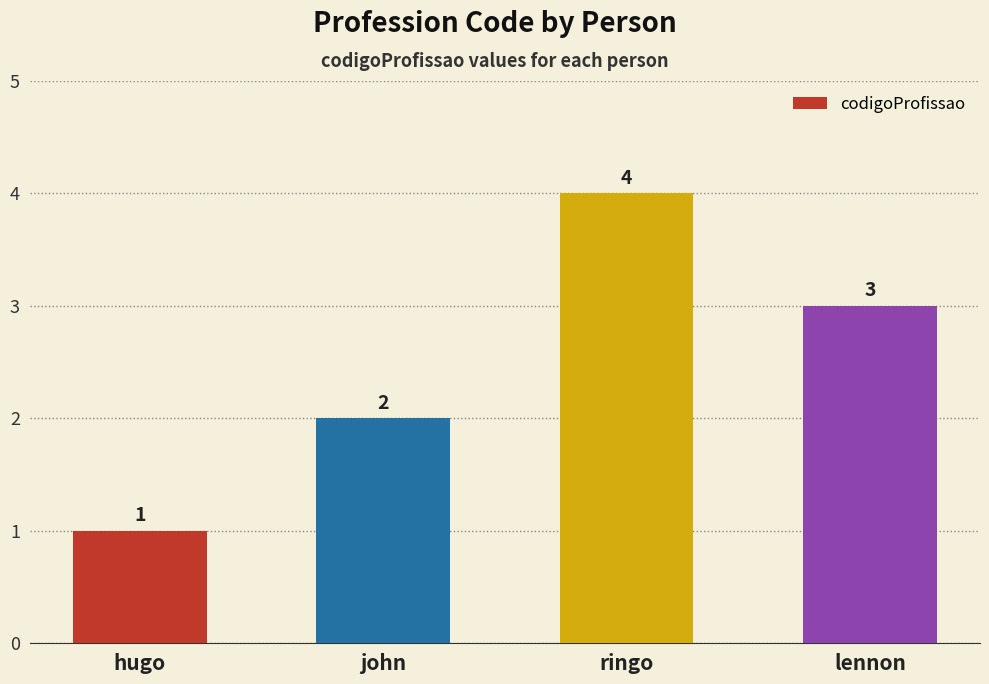

List the labels in order of value, largest first.

ringo, lennon, john, hugo